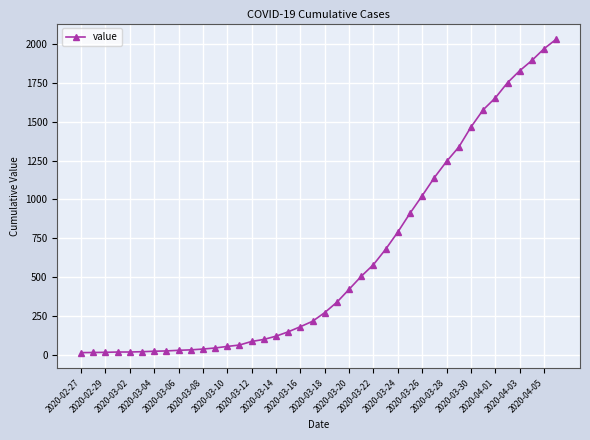

What is the sum of all values?

24656